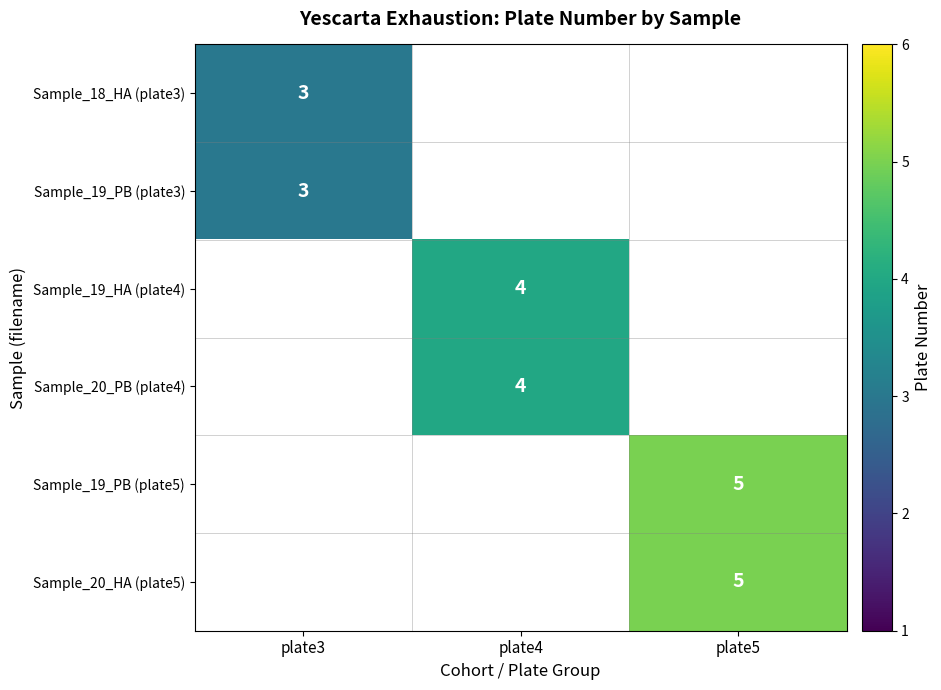

The value of Sample_18_HA (plate3) at plate3 is 1. True or false?

False